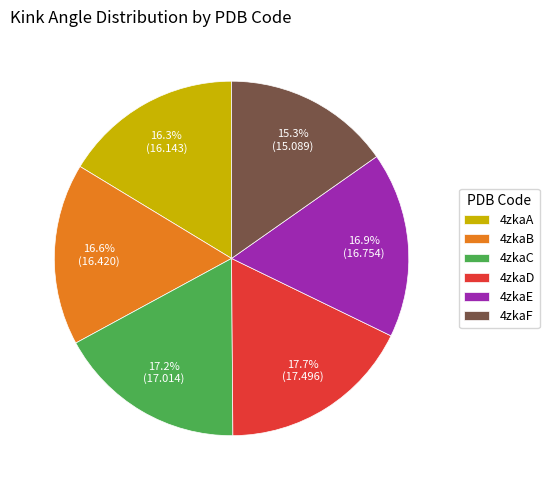

The 4zkaF slice represents 6% of the pie. True or false?

False